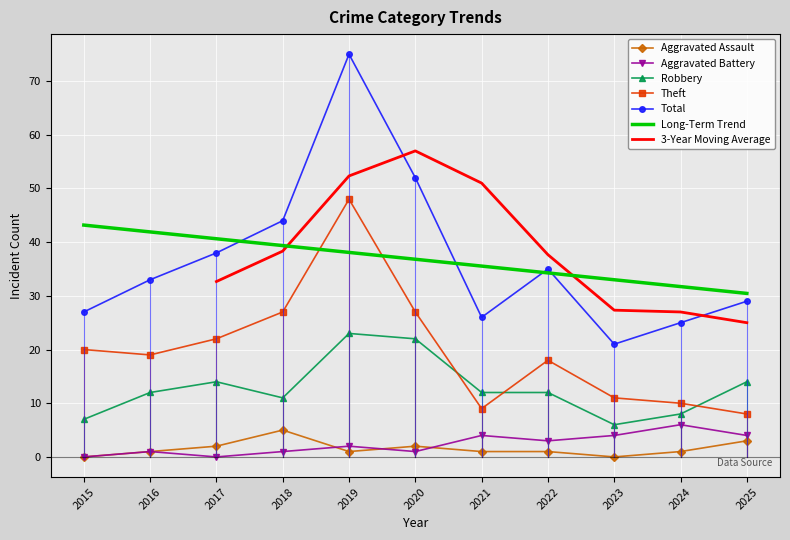

The value of Robbery at 2017 is 5. True or false?

False